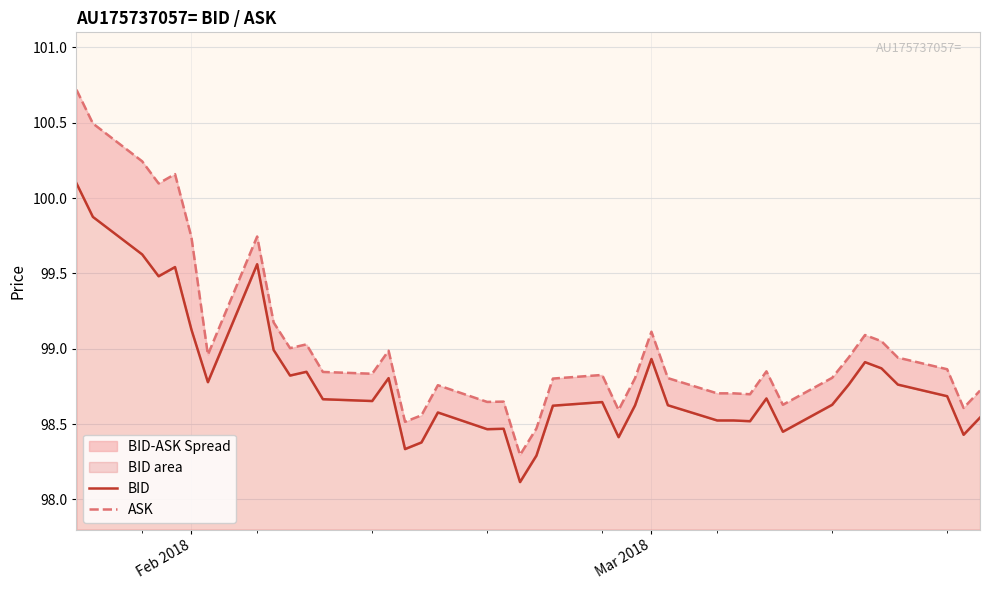

List the series in order of their overall mean, highest first.

ASK, BID